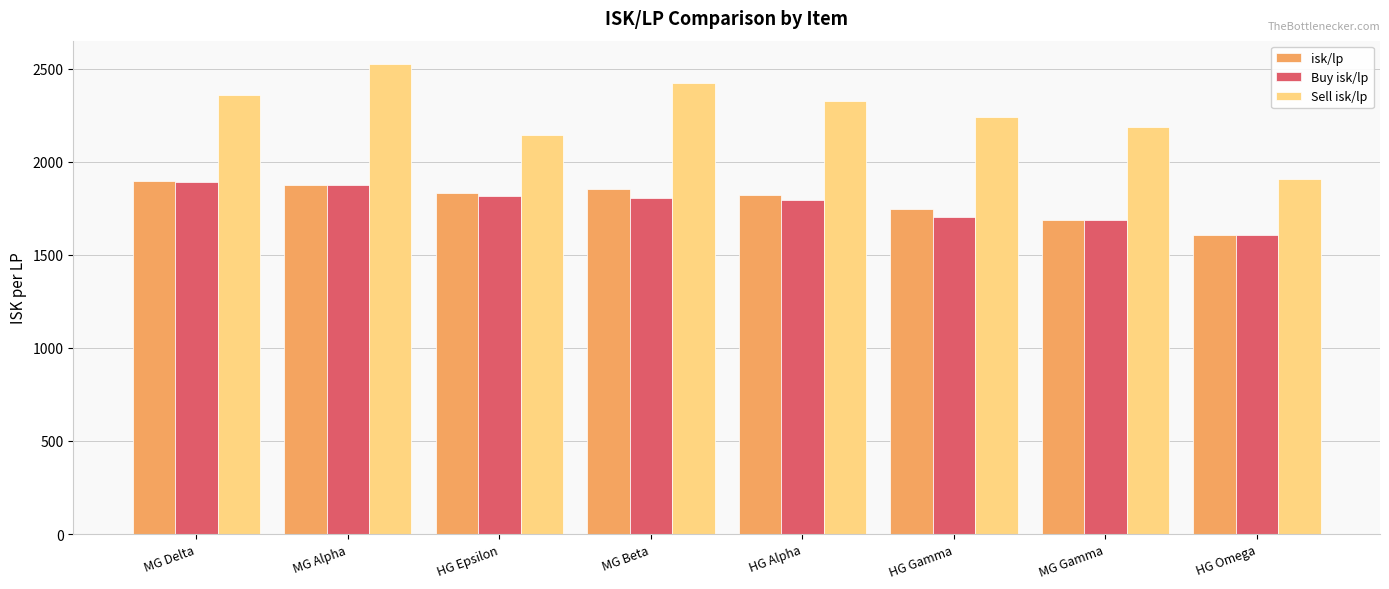

Which label corresponds to the largest value in the chart?

MG Alpha